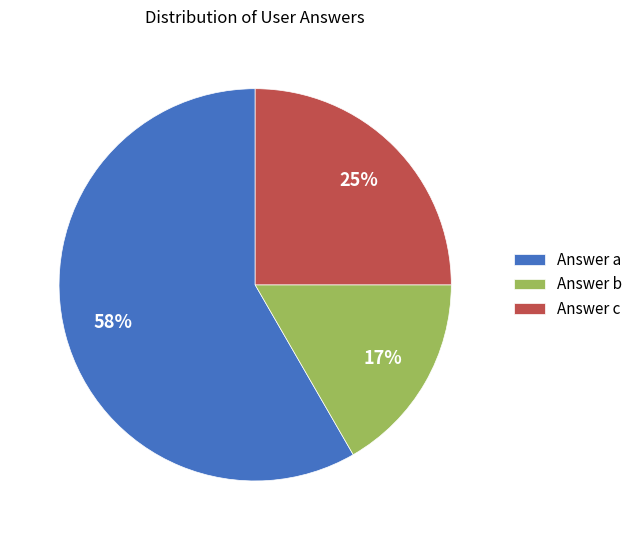

Count the number of slices in the pie.

3